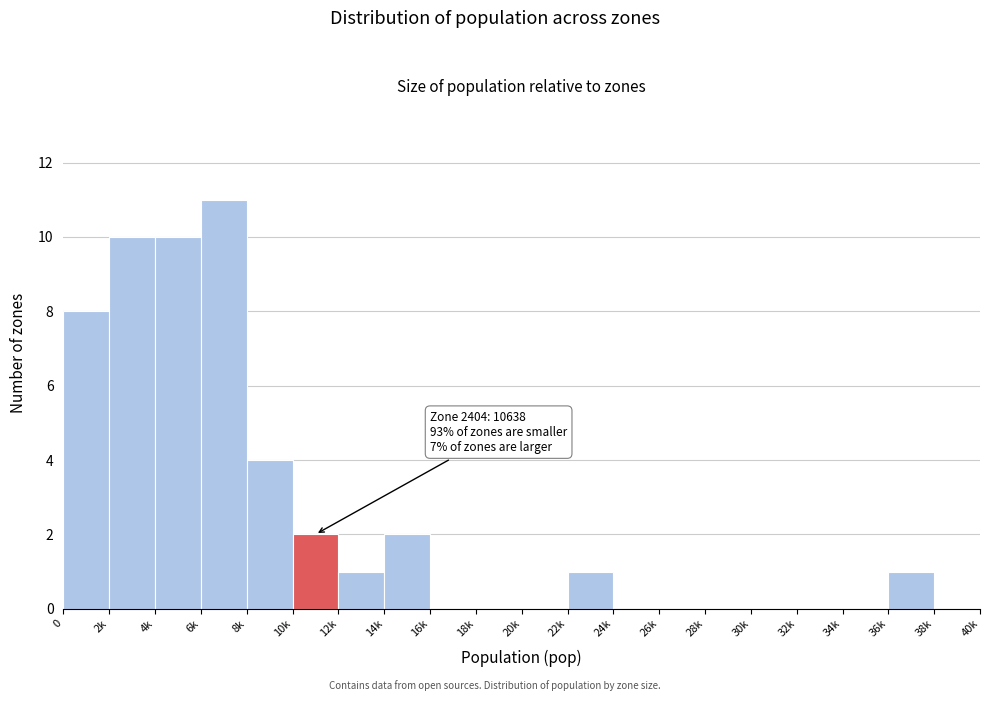

Reading left to right, extract all data points from this chart.

0=8	2k=10	4k=10	6k=11	8k=4	10k=2	12k=1	14k=2	16k=0	18k=0	20k=0	22k=1	24k=0	26k=0	28k=0	30k=0	32k=0	34k=0	36k=1	38k=0